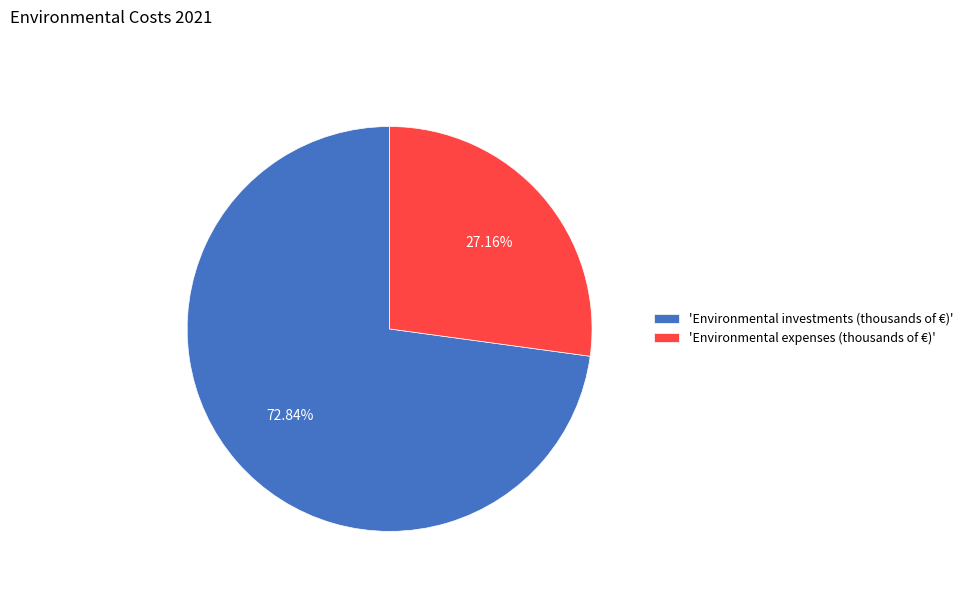

Do 'Environmental expenses (thousands of €)' and 'Environmental investments (thousands of €)' together represent more than half of the pie?

Yes